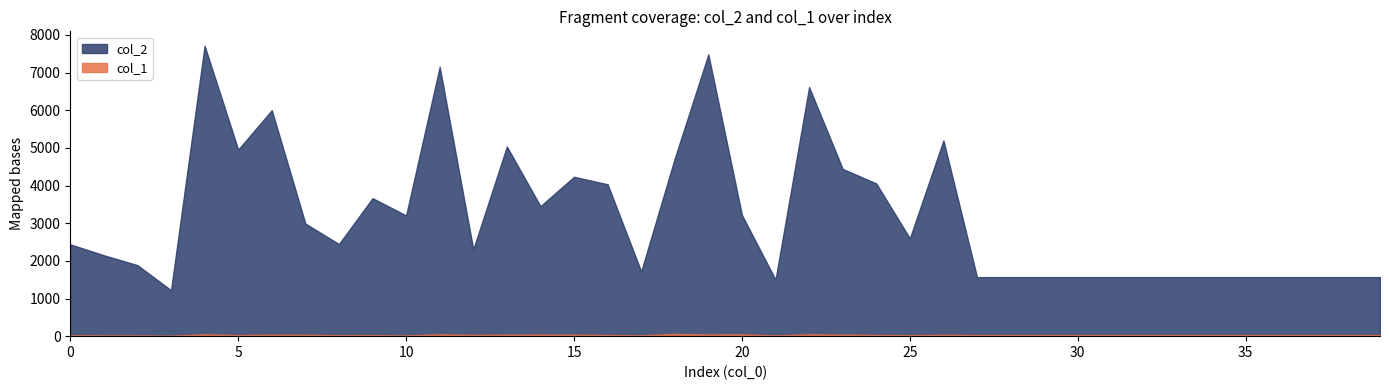

True or false: col_1 has more than 1 interior local peaks.

True